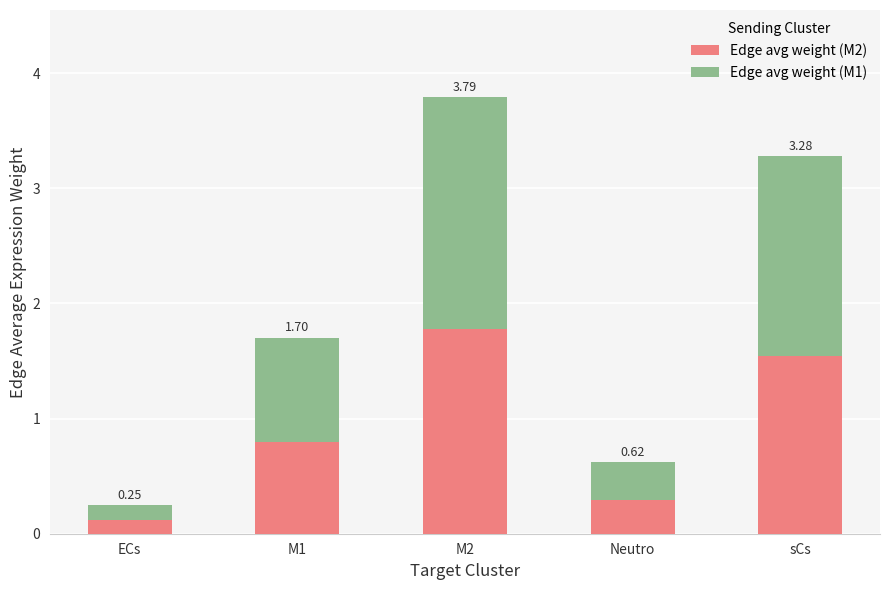

Which has a higher value, M1 or Neutro?

M1